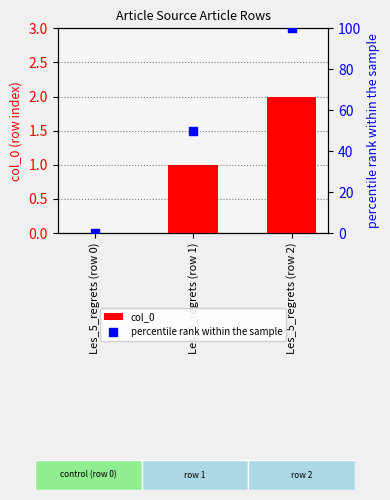

At how many categories does at least one series exceed 93?

1